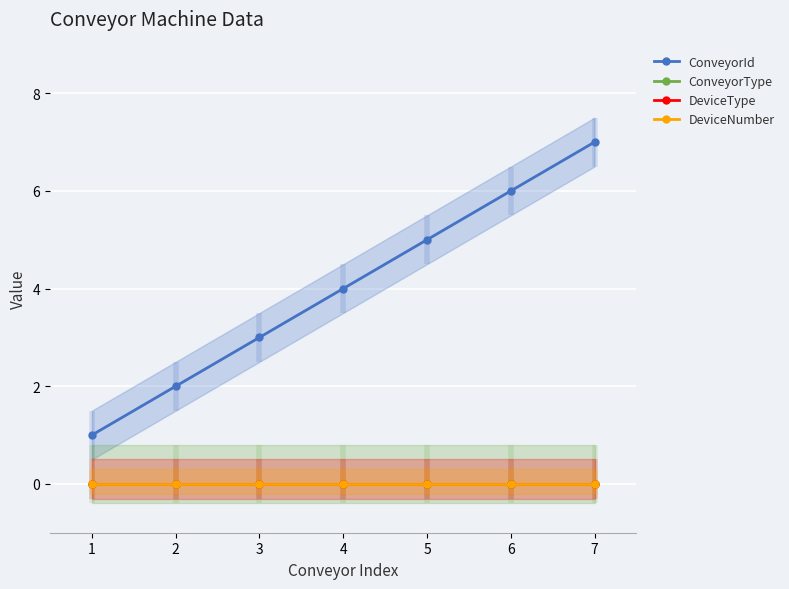

What is the sum of the ConveyorId values at 2 and 1?

3